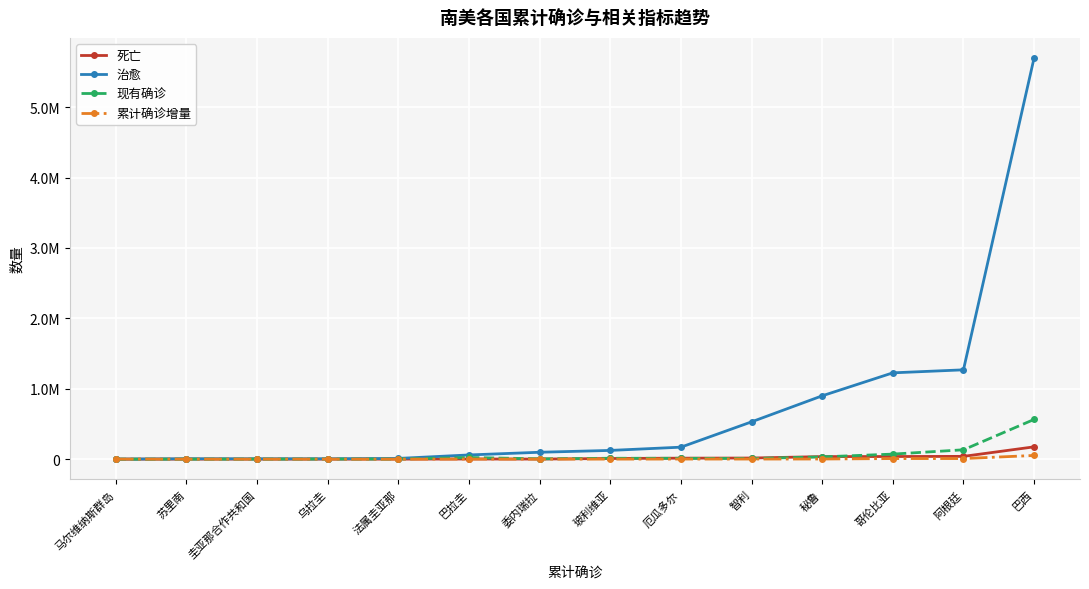

The 现有确诊 series shows 768 at 圭亚那合作共和国. True or false?

True